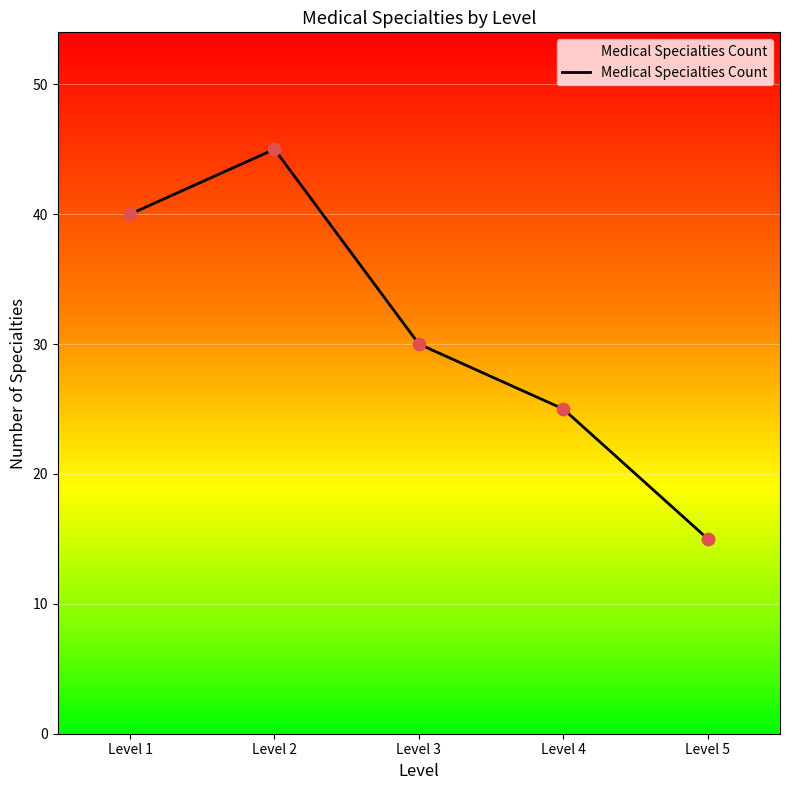

Which has a higher value, Level 5 or Level 2?

Level 2